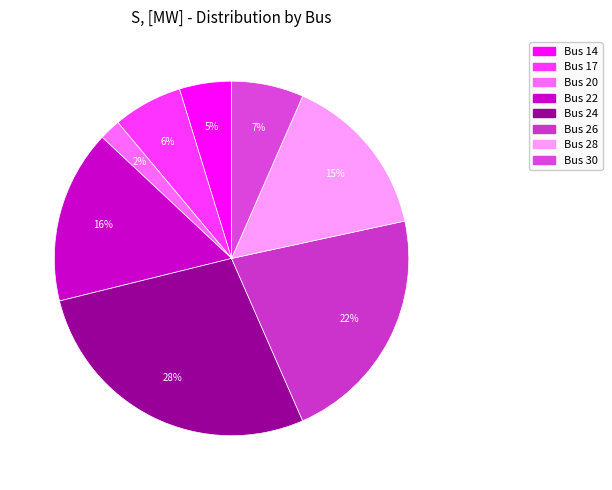

To the nearest percent, what percentage of the pie is Bus 22?

16%